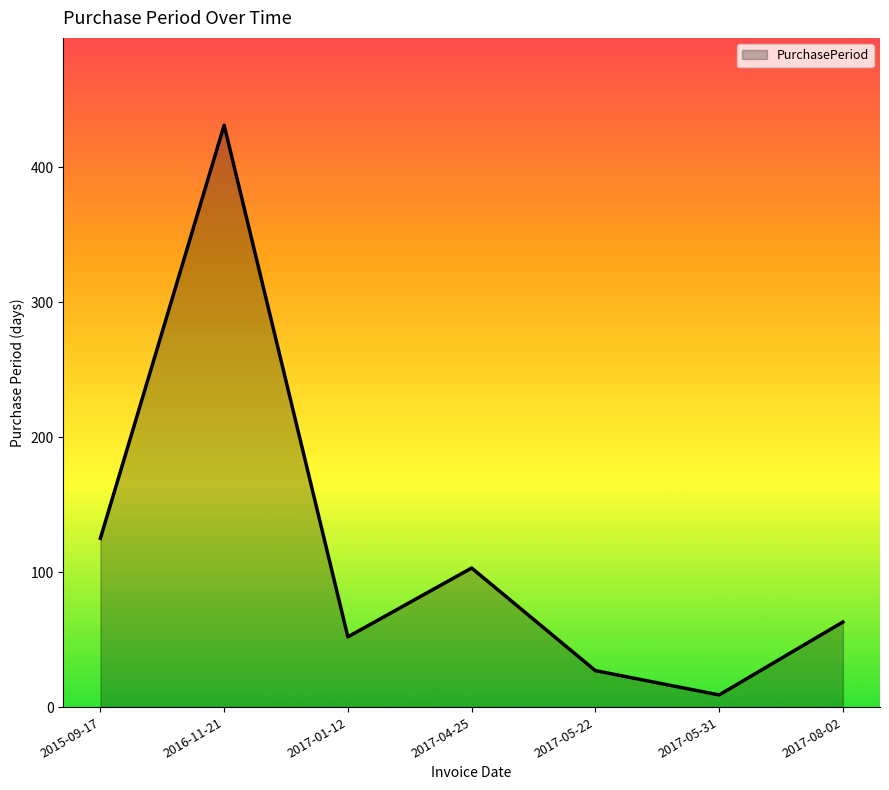

What is the difference between the values at 2017-04-25 and 2017-05-22?

76